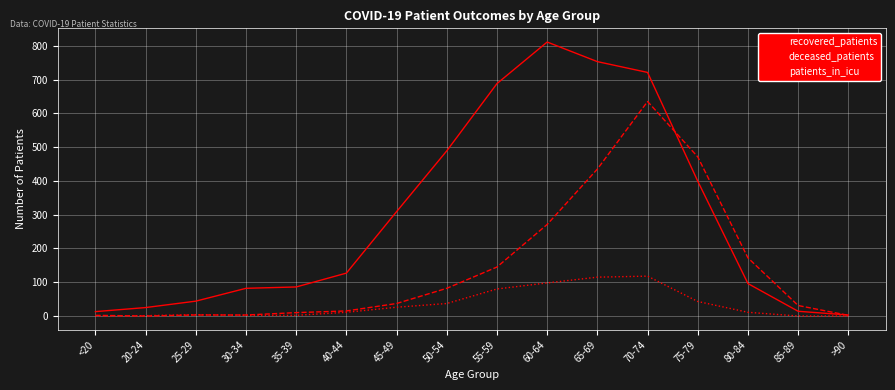

Rank the series by their maximum value, from highest to lowest.

recovered_patients, deceased_patients, patients_in_icu